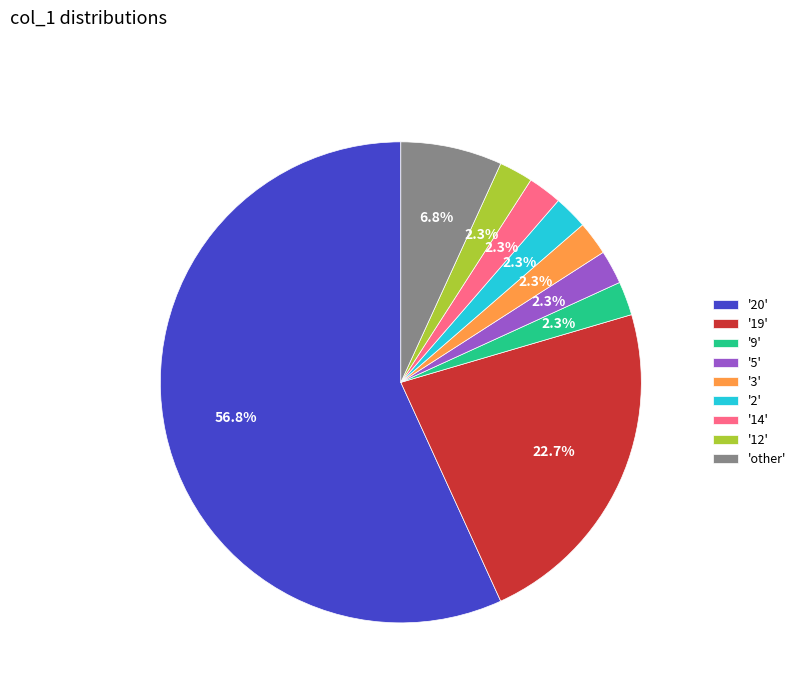

What is the total percentage of '14' and 'other'?

9.1%